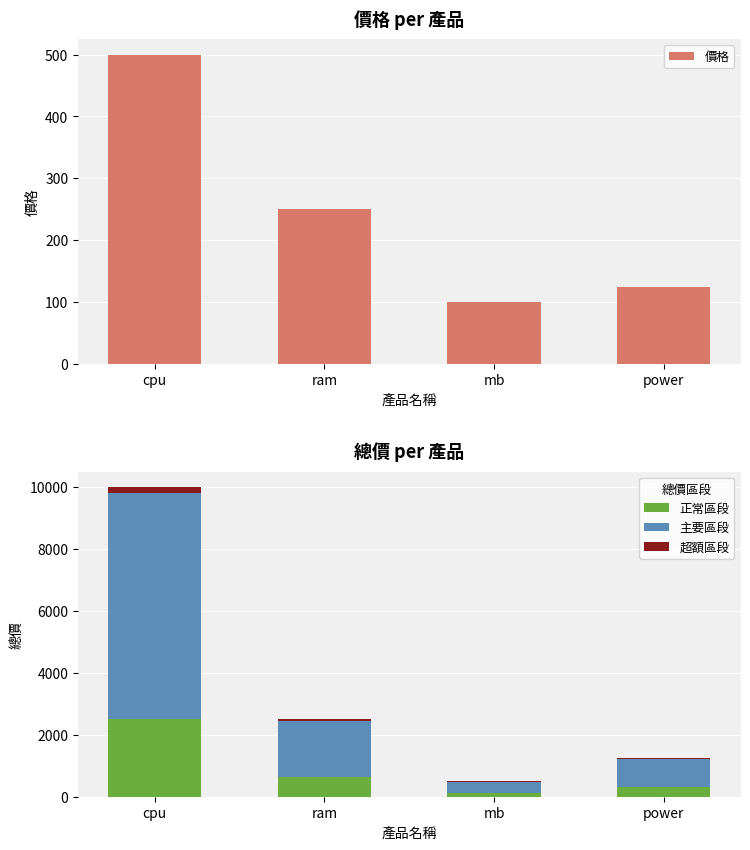

At which category is the sum across all series the highest?

cpu